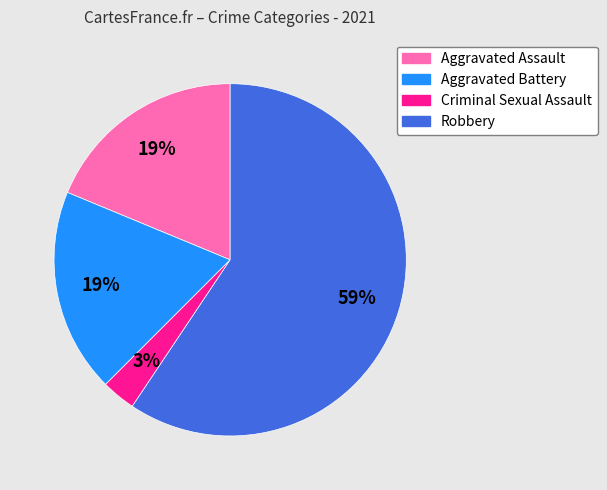

Is there a majority slice in this chart?

Yes